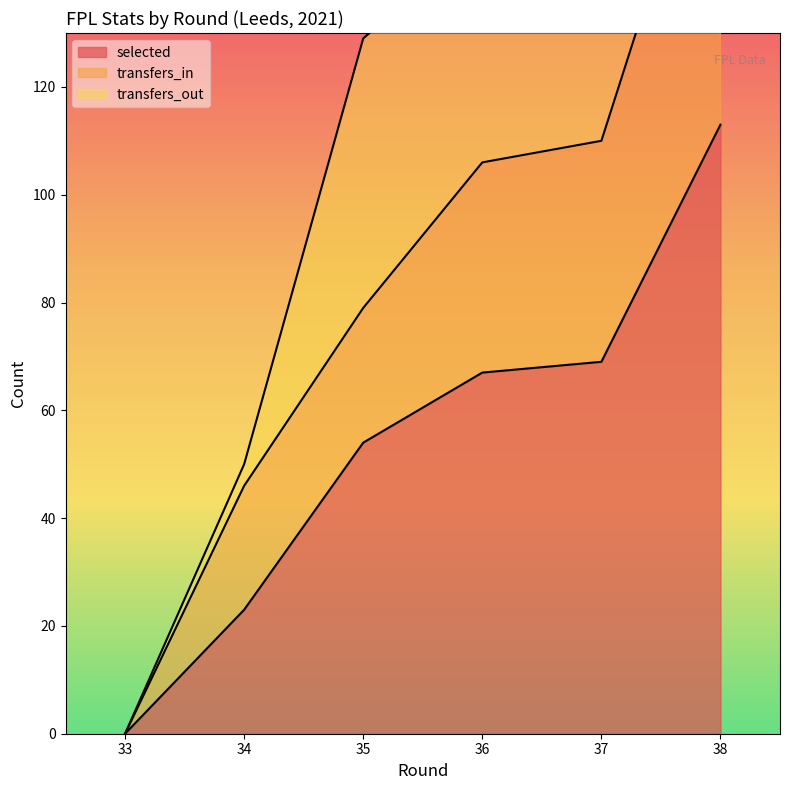

True or false: transfers_in and selected intersect in this chart.

False